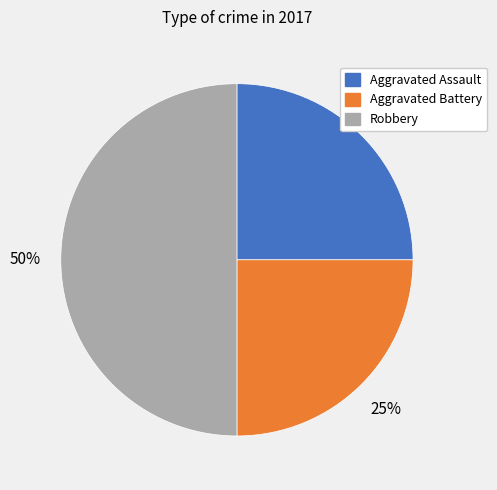

Does Aggravated Battery account for over 50% of the chart?

No